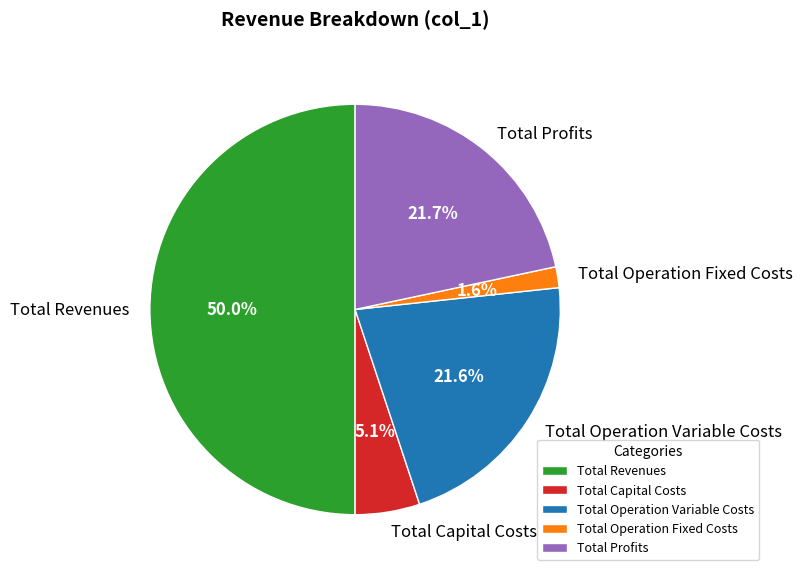

To the nearest percent, what percentage of the pie is Total Revenues?

50%